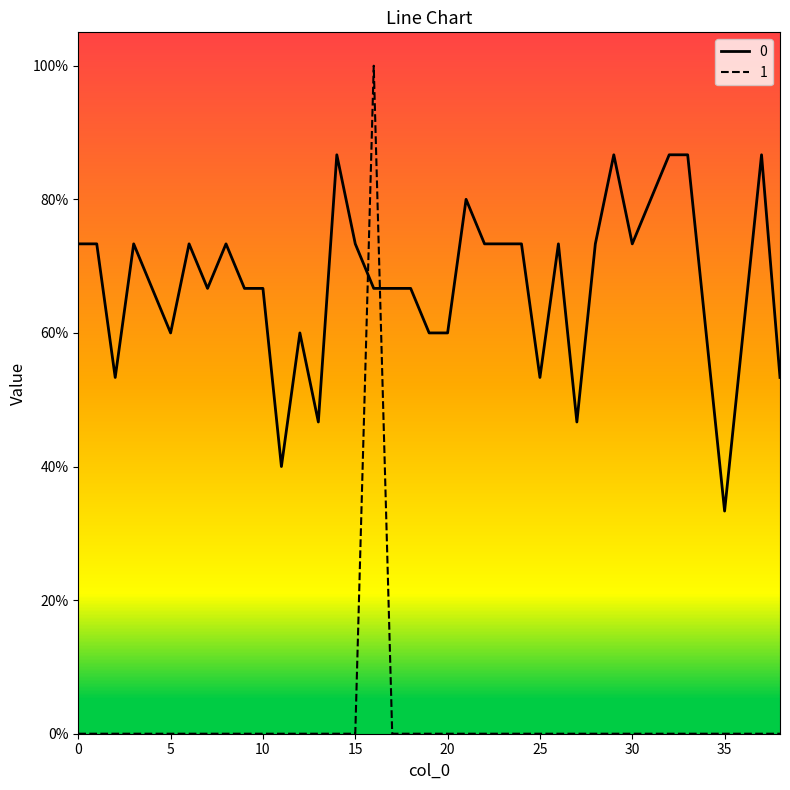

Reading left to right, what are all the values shown in this chart?

0: 0=0.7	1=0.7	2=0.5	3=0.7	4=0.7	5=0.6	6=0.7	7=0.7	8=0.7	9=0.7	10=0.7	11=0.4	12=0.6	13=0.5	14=0.9	15=0.7	16=0.7	17=0.7	18=0.7	19=0.6	20=0.6	21=0.8	22=0.7	23=0.7	24=0.7	25=0.5	26=0.7	27=0.5	28=0.7	29=0.9	30=0.7	31=0.8	32=0.9	33=0.9	34=0.6	35=0.3	36=0.6	37=0.9	38=0.5
1: 0=0.0	1=0.0	2=0.0	3=0.0	4=0.0	5=0.0	6=0.0	7=0.0	8=0.0	9=0.0	10=0.0	11=0.0	12=0.0	13=0.0	14=0.0	15=0.0	16=1.0	17=0.0	18=0.0	19=0.0	20=0.0	21=0.0	22=0.0	23=0.0	24=0.0	25=0.0	26=0.0	27=0.0	28=0.0	29=0.0	30=0.0	31=0.0	32=0.0	33=0.0	34=0.0	35=0.0	36=0.0	37=0.0	38=0.0